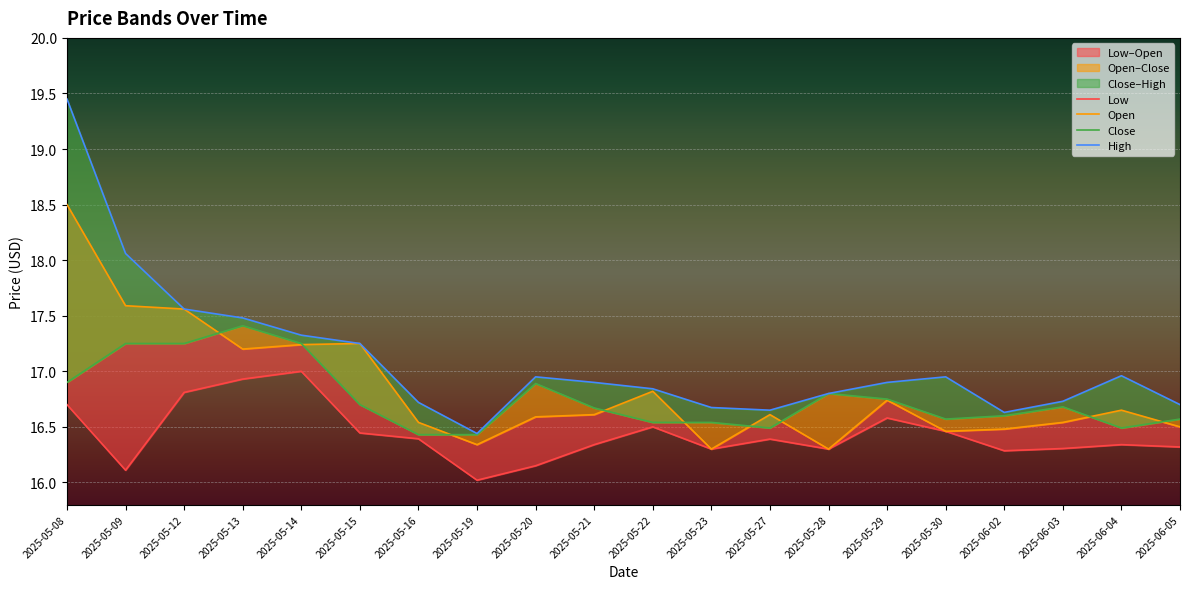

The value of Open at 2025-05-19 is 27.2. True or false?

False